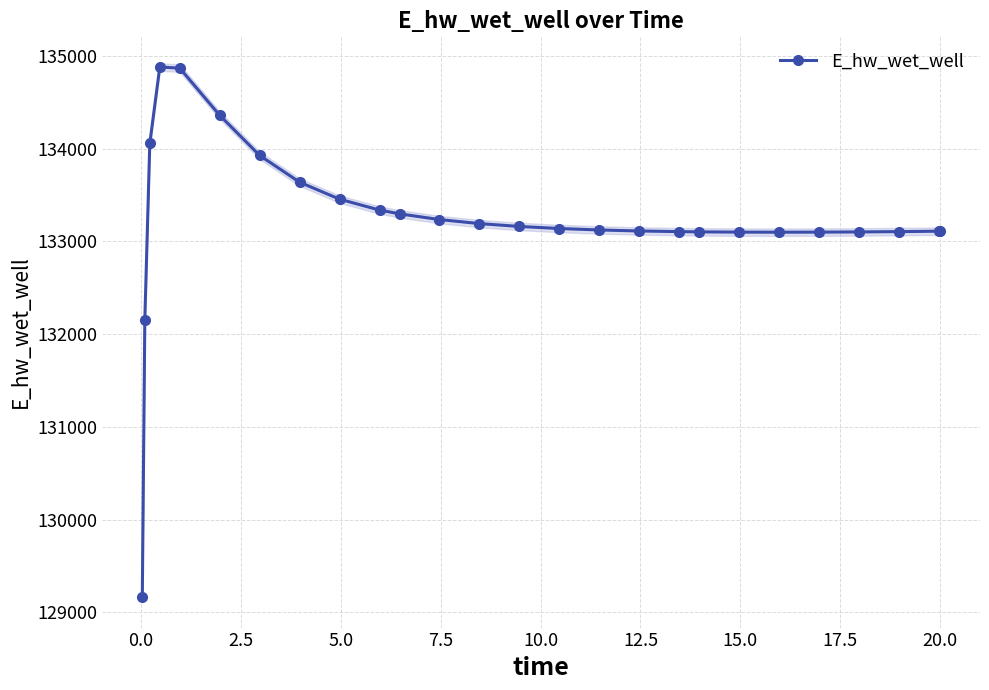

What is the maximum value shown in the chart?

134879.1